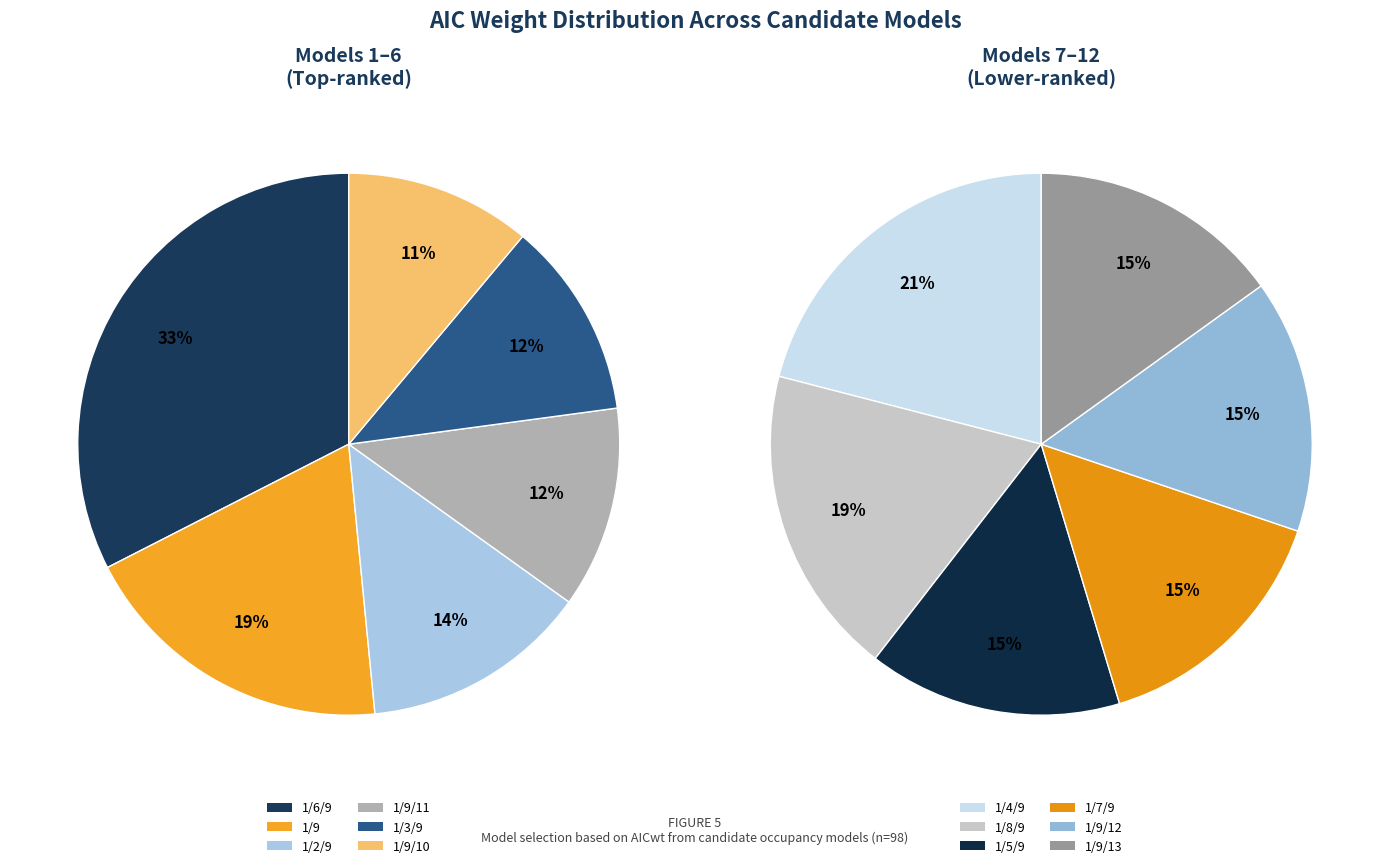

Which category has the biggest portion of the pie?

1/6/9